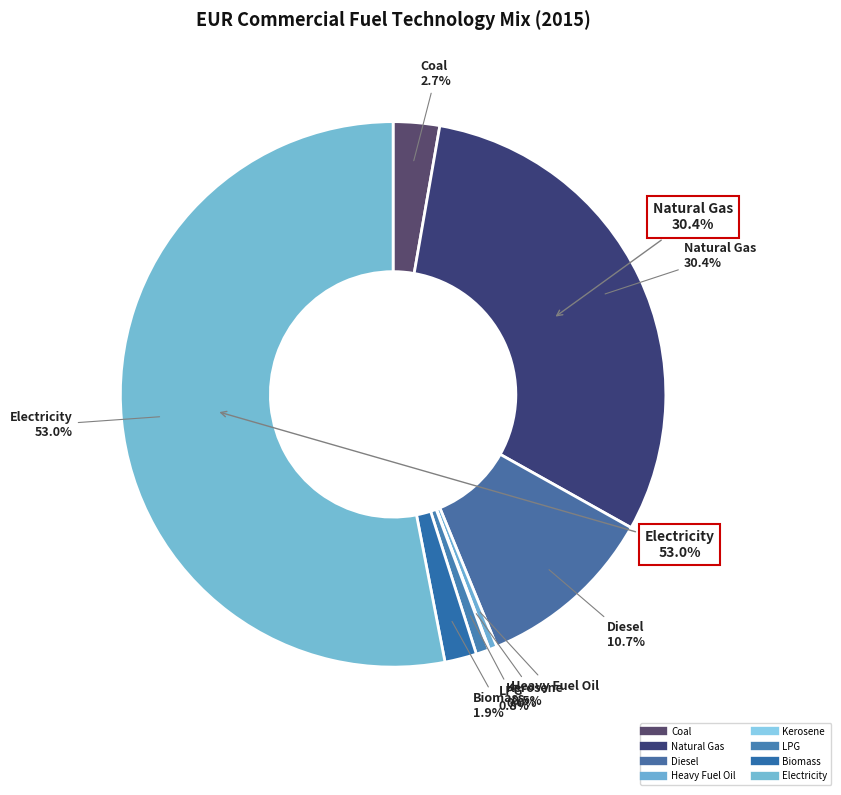

What portion of the pie excludes COM_FT_COA?

97.3%